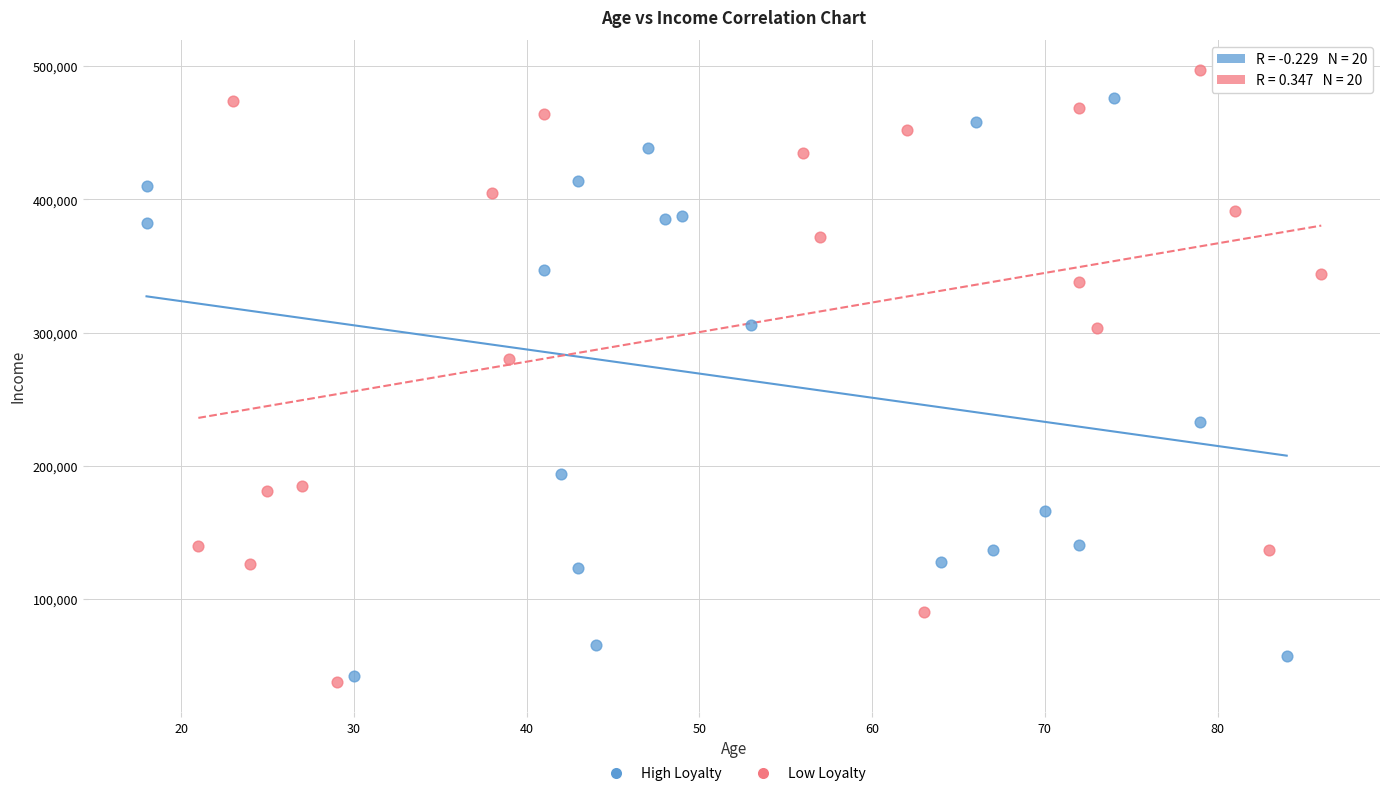

Which series reaches the maximum Y coordinate?

Low Loyalty